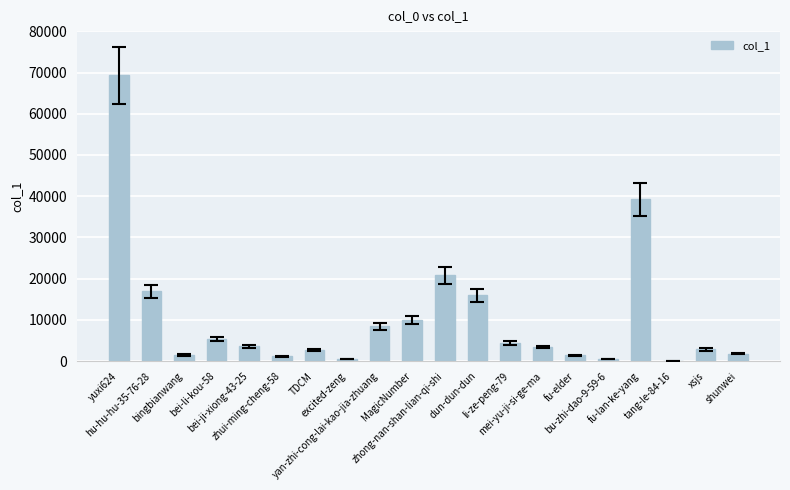

What value does the data have at TDCM?

2639